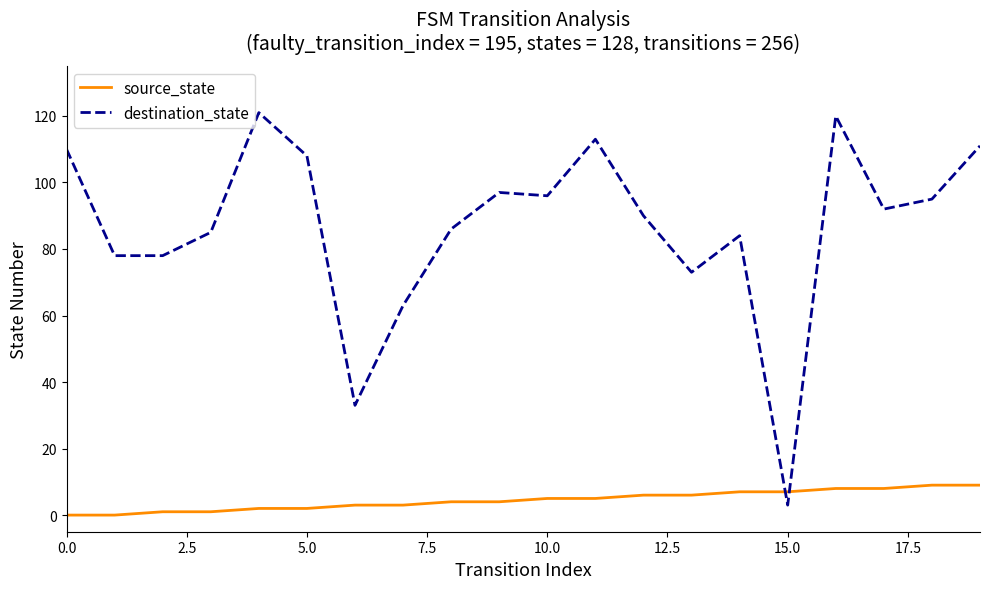

After their last crossing, which series has the higher values: source_state or destination_state?

destination_state